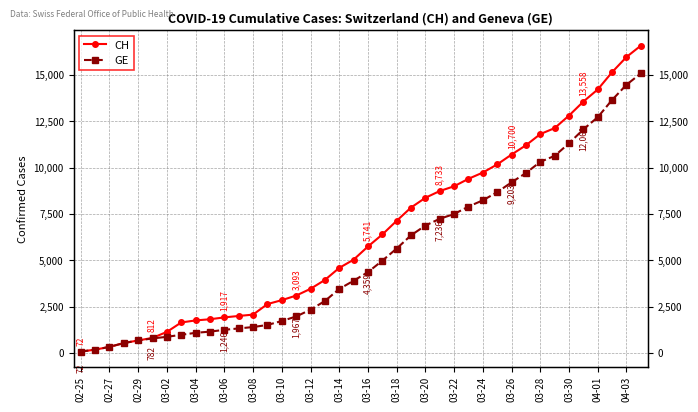

Which series has the largest total across all categories?

CH